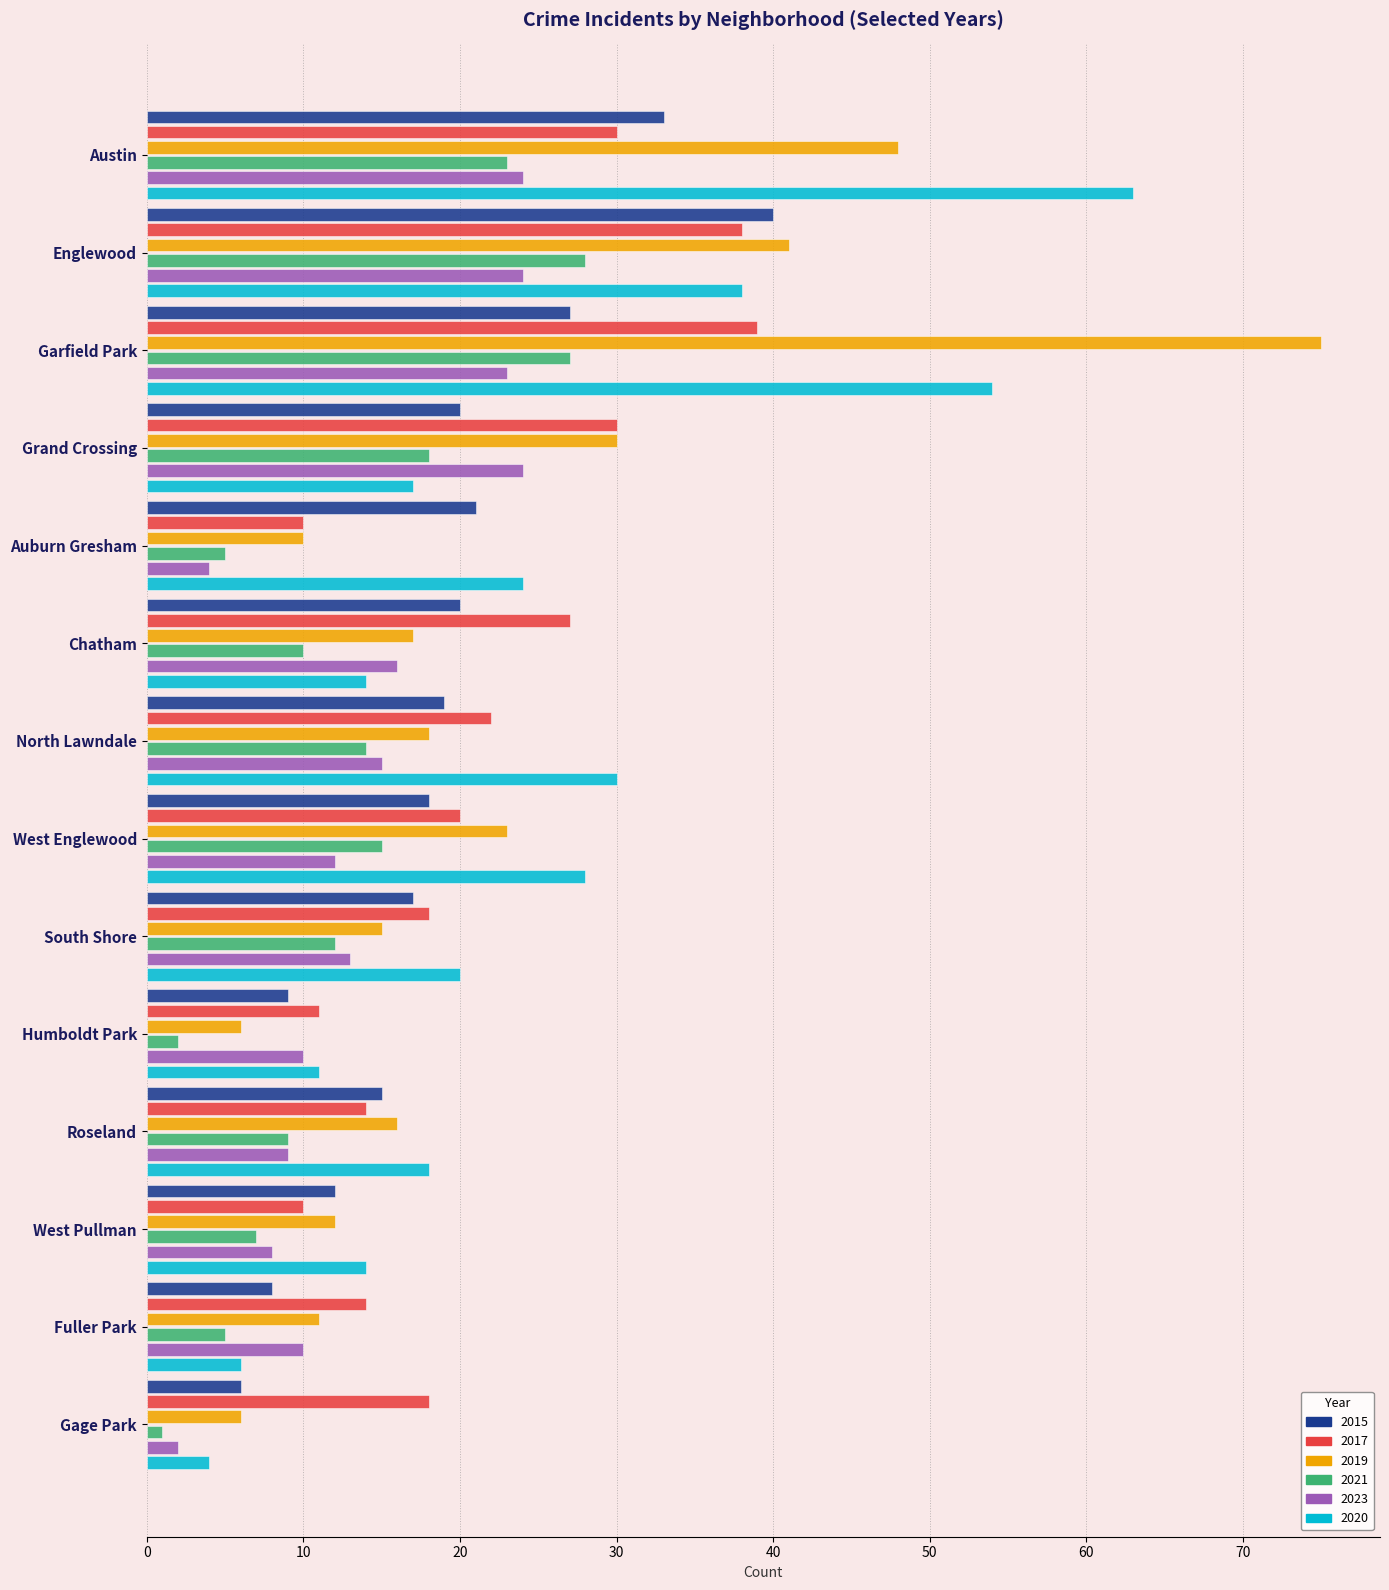

At which label does 2020 reach its minimum?

Gage Park